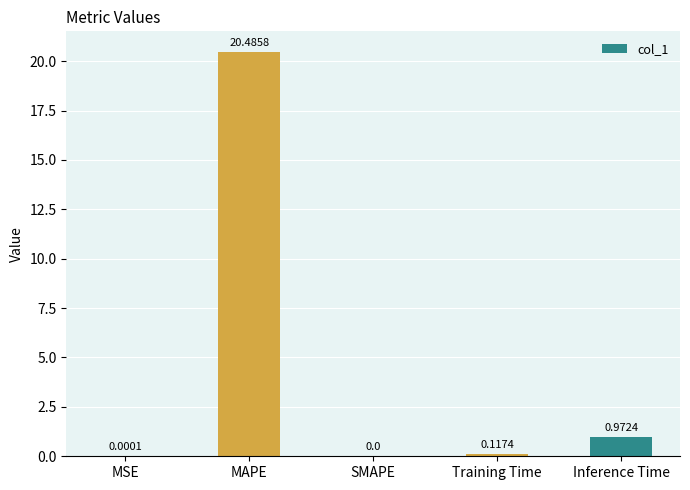

Between Training Time and MSE, which is larger?

Training Time